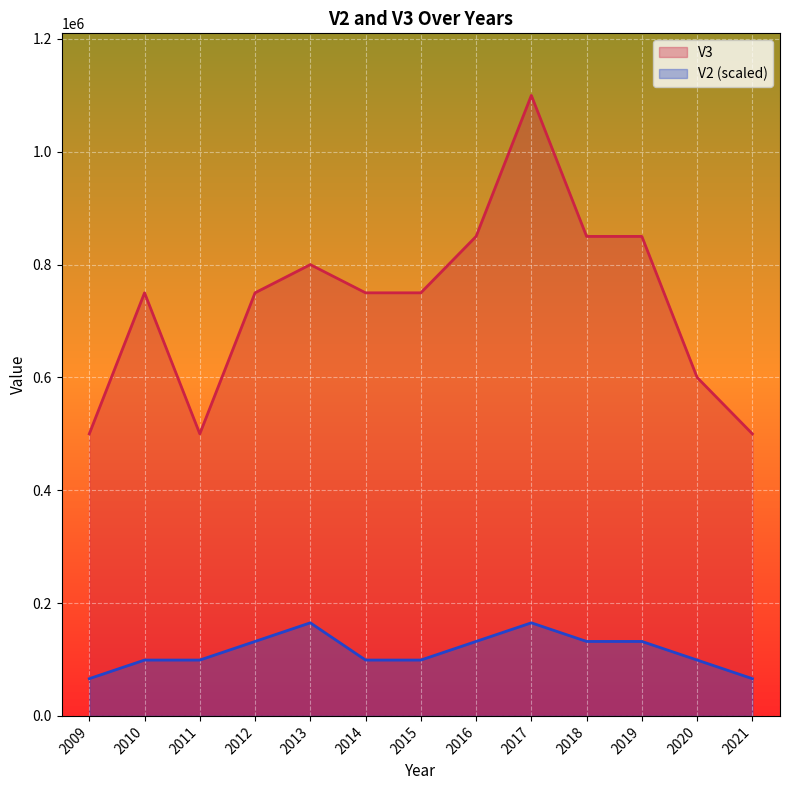

Which series has the largest range (max minus min)?

V3